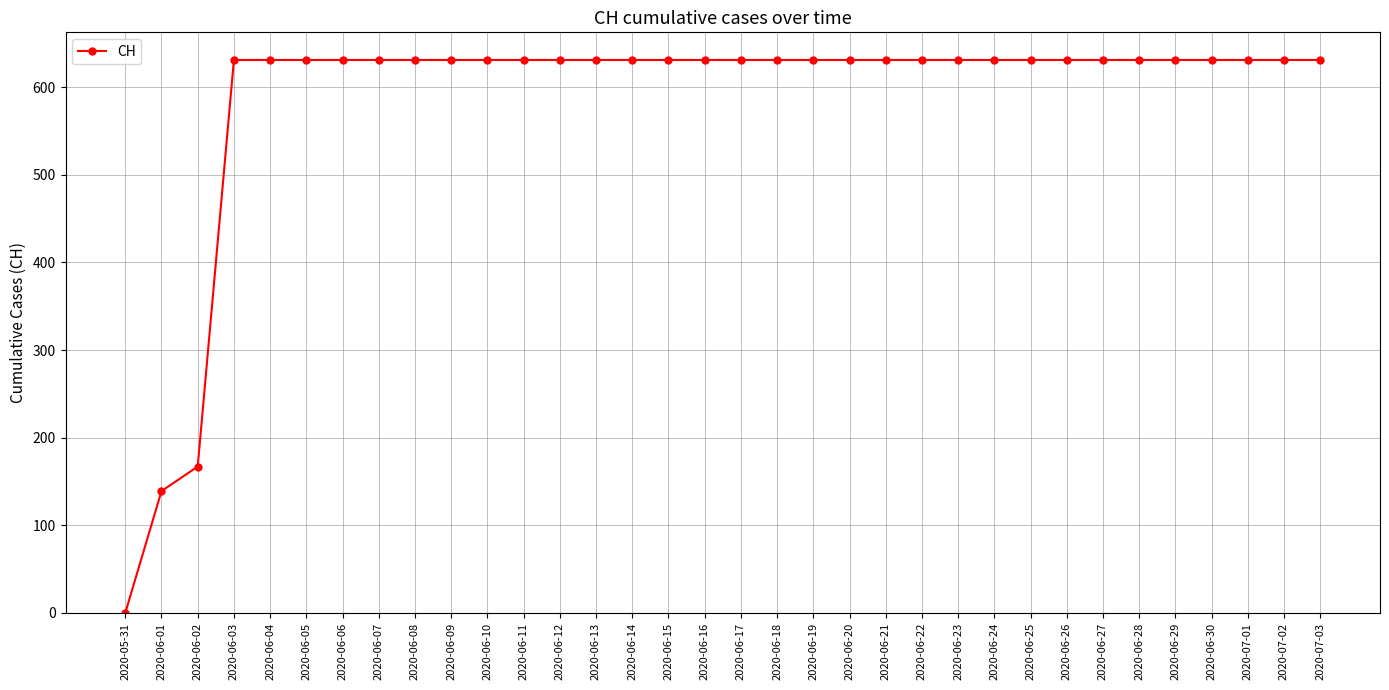

What is the label of the 29th point from the left?

2020-06-28